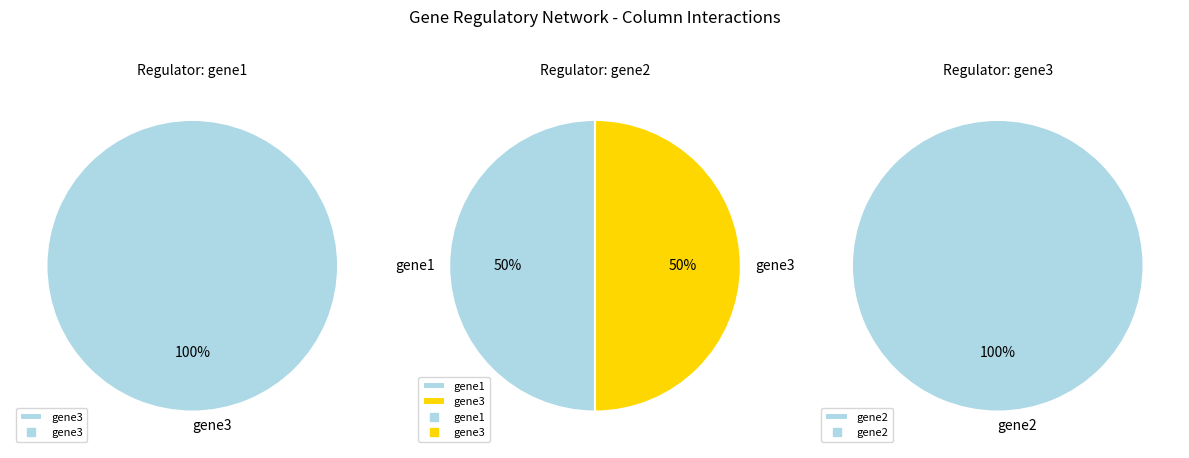

To the nearest percent, what is the combined percentage of gene2 and gene3?

100%